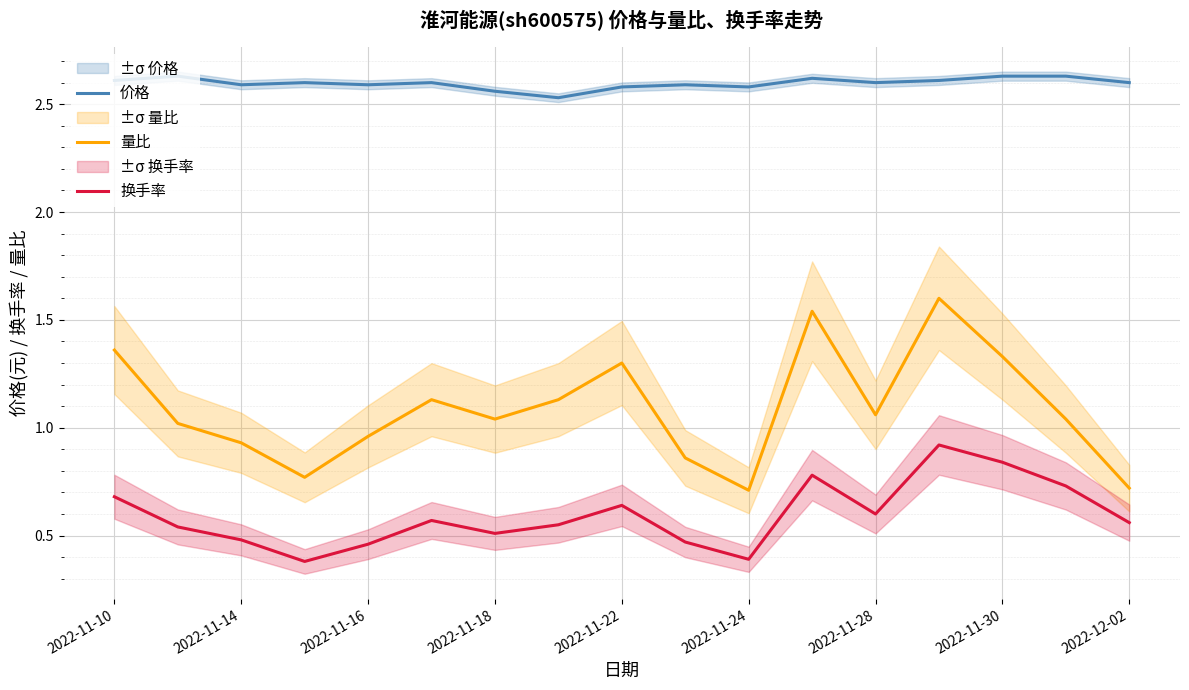

Is it true that 价格 equals 2.6 at 2022-11-10?

True